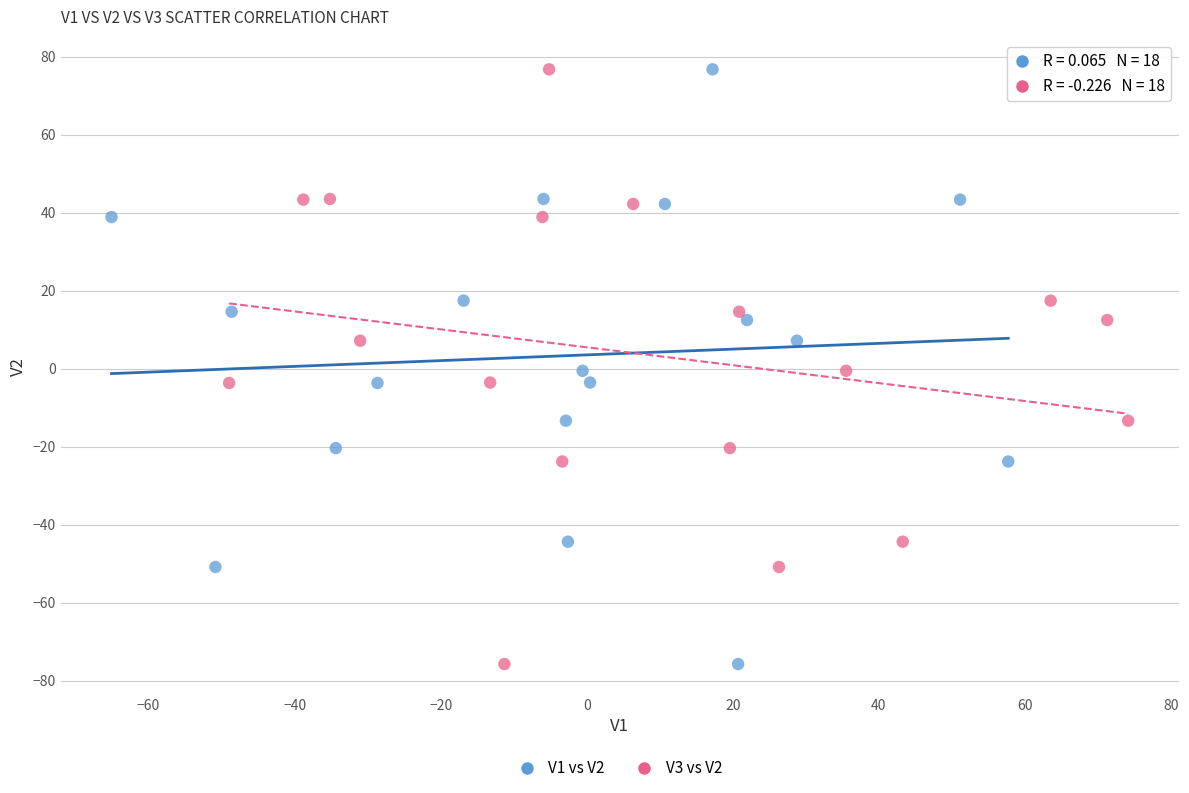

What are all the series names shown in the legend?

V1 vs V2, V3 vs V2